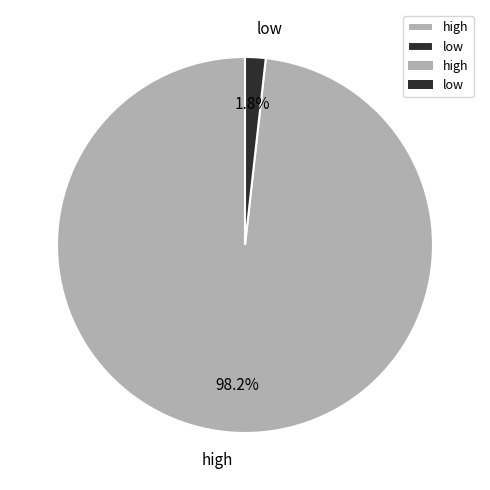

Which slice is the smallest?

low